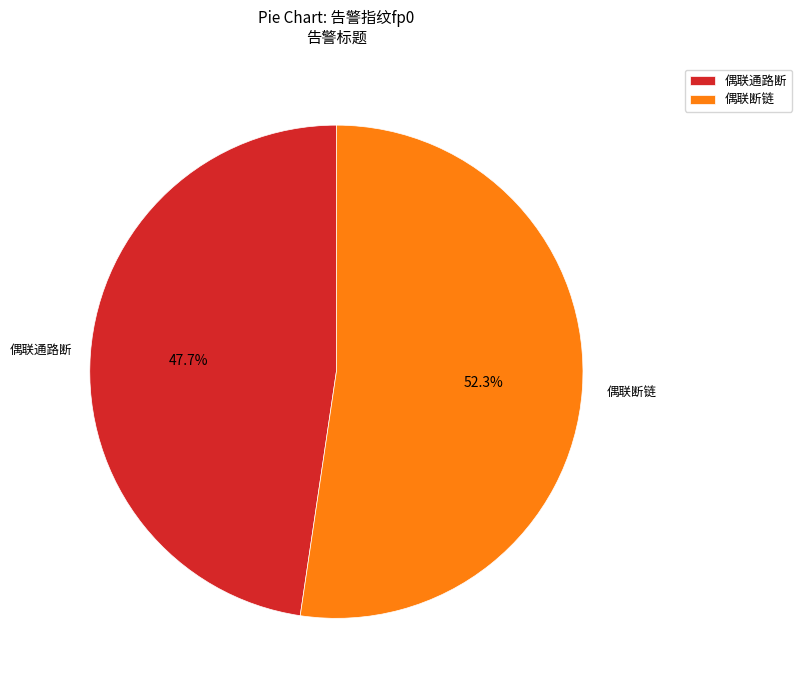

Which category has the smallest portion of the pie?

偶联通路断